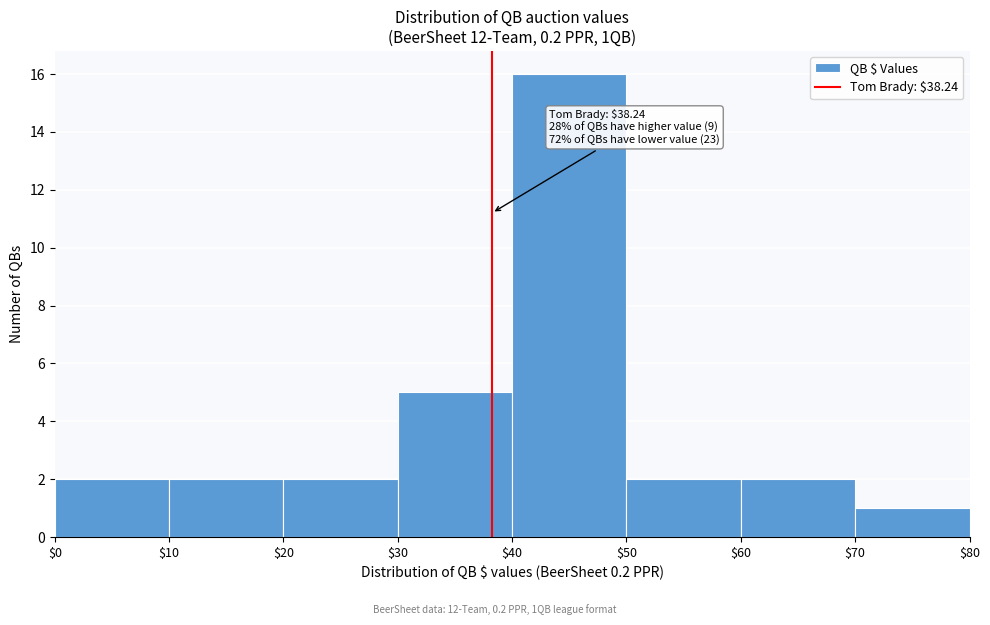

Over which range of the x-axis is the bar tallest?

$40 to $50